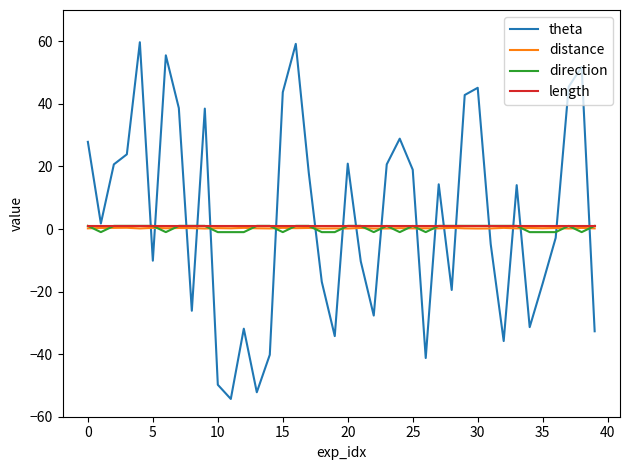

What are all the series names shown in the legend?

theta, distance, direction, length